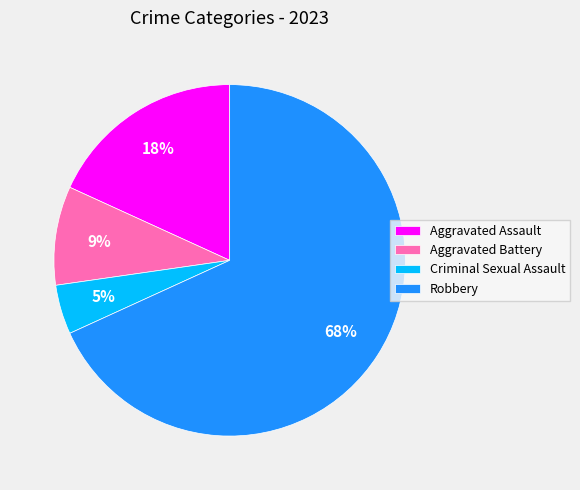

Rank the categories by value from lowest to highest.

Criminal Sexual Assault, Aggravated Battery, Aggravated Assault, Robbery